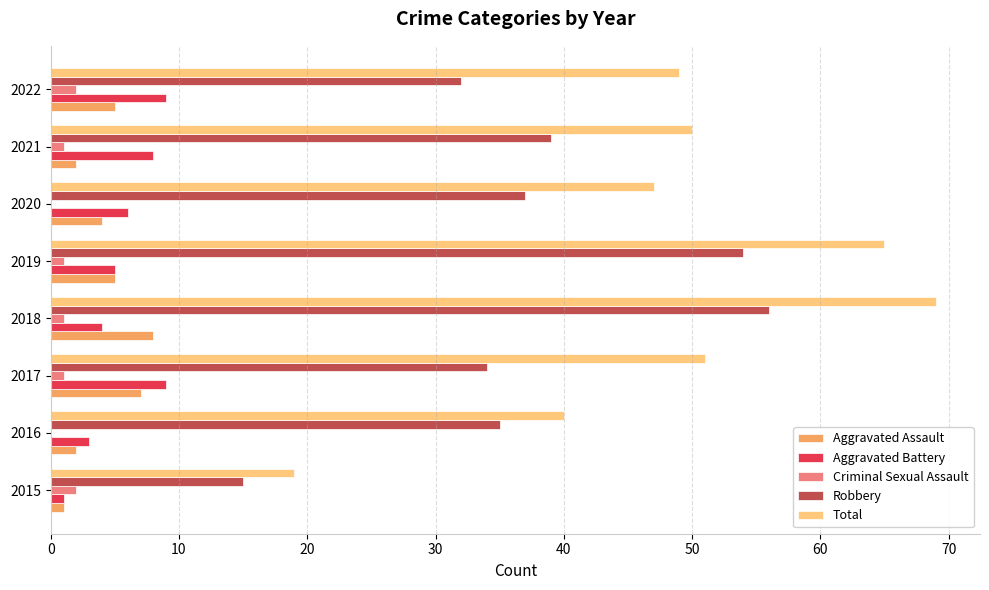

What is the approximate value of Aggravated Battery at 2022?

9